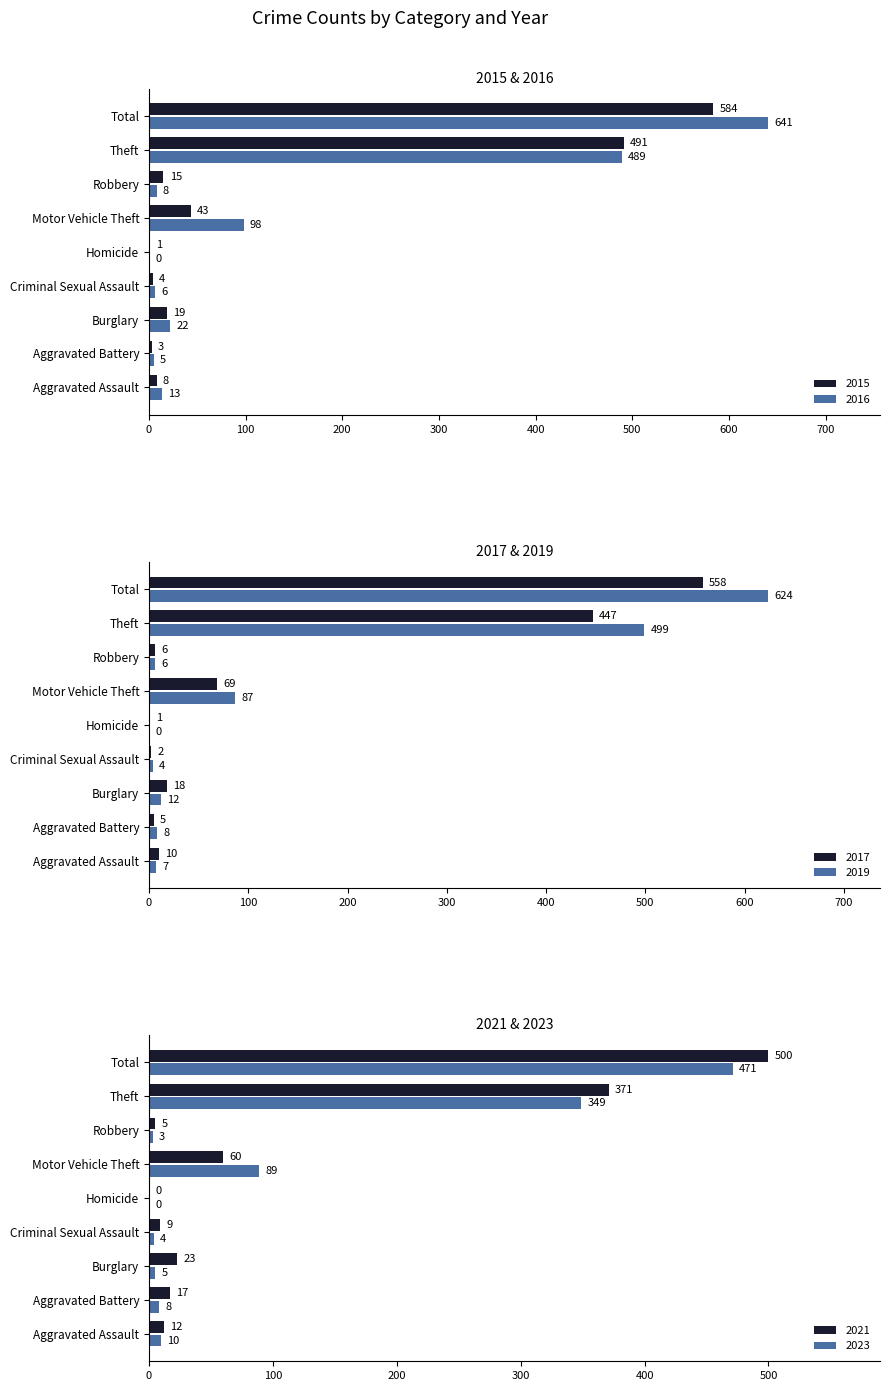

Where does the 2016 series first go above 13?

Burglary